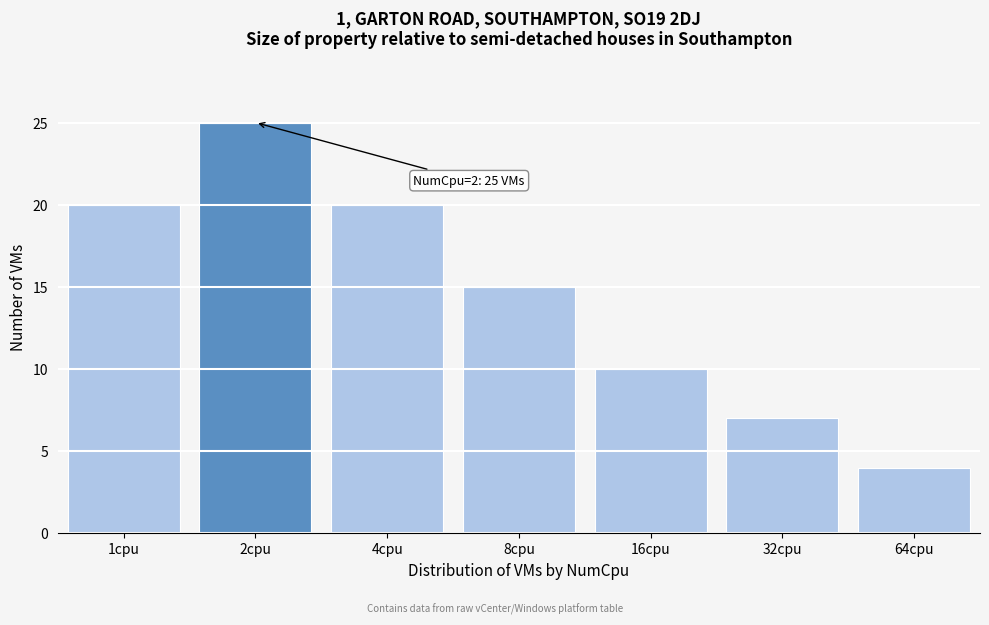

Reading left to right, list all the values displayed in this chart.

1cpu=20	2cpu=25	4cpu=20	8cpu=15	16cpu=10	32cpu=7	64cpu=4